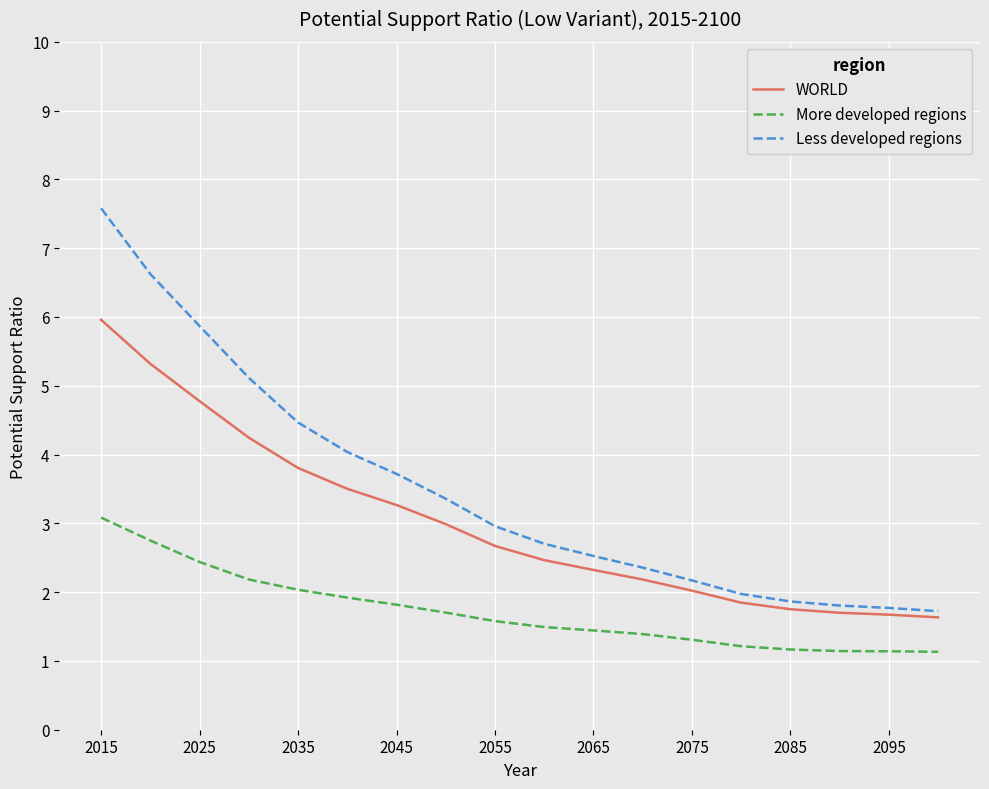

Which series has the widest spread of values?

Less developed regions